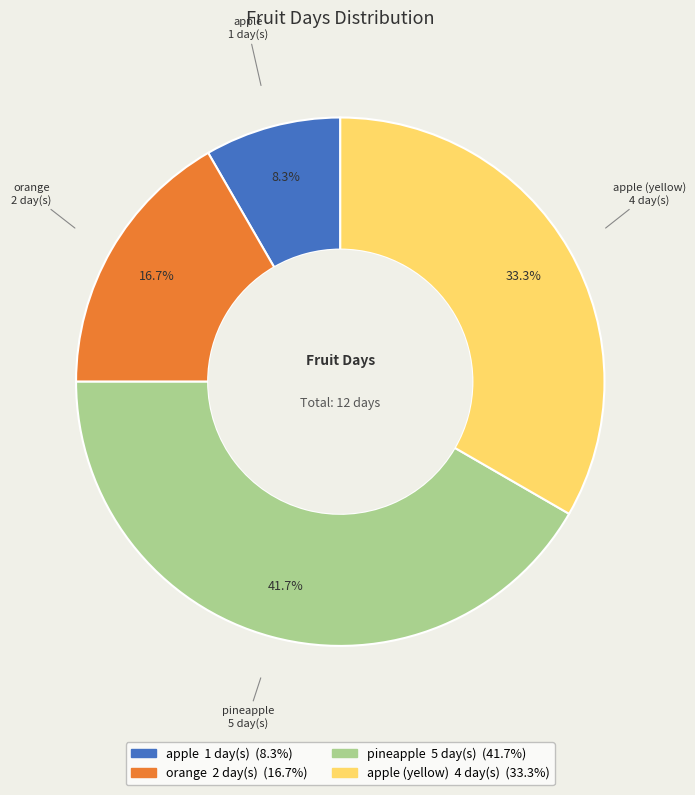

Between apple and apple (yellow), which is larger?

apple (yellow)